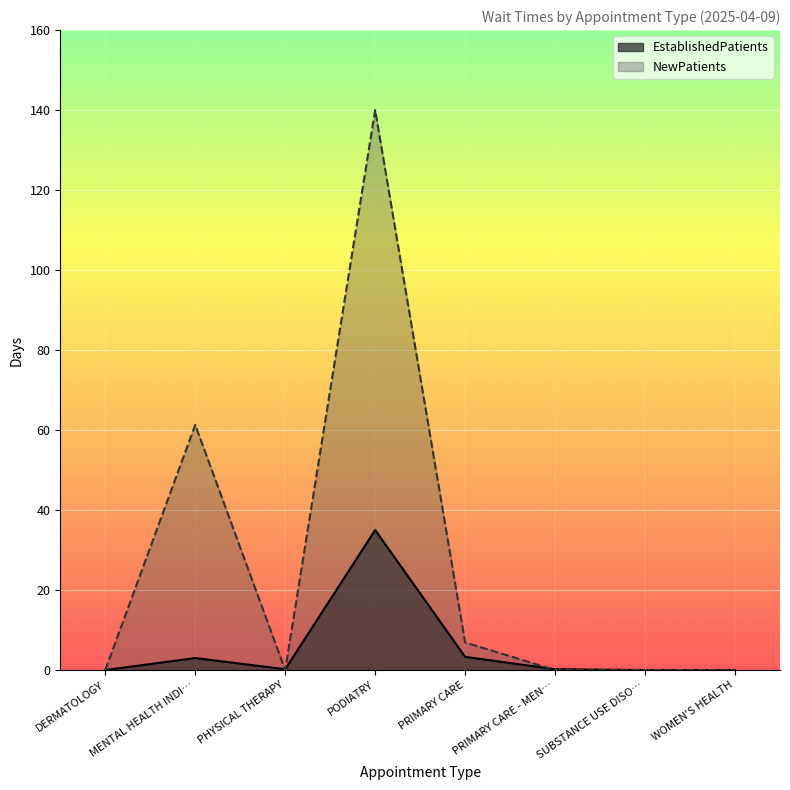

What is the label of the 3rd point from the left?

PHYSICAL THERAPY